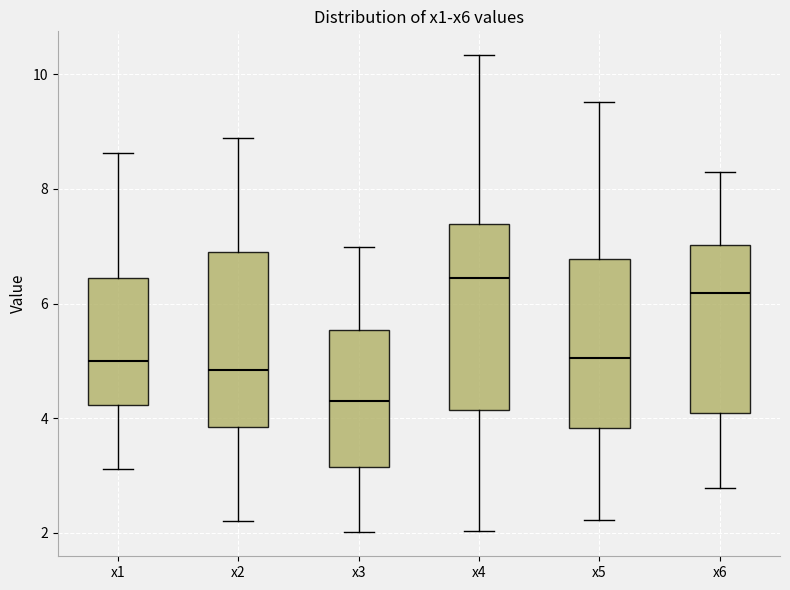

Reading left to right, read every box against the y-axis: the position of its median line, the range the box covers, and the ends of its whiskers. The values are not printed on the chart, so give them approximately, as read against the axis.

x1: median 5.0, box 4.2 to 6.4, whiskers 3.2 to 8.6
x2: median 4.8, box 3.8 to 6.8, whiskers 2.2 to 8.8
x3: median 4.4, box 3.2 to 5.6, whiskers 2.0 to 7.0
x4: median 6.4, box 4.2 to 7.4, whiskers 2.0 to 10.4
x5: median 5.0, box 3.8 to 6.8, whiskers 2.2 to 9.6
x6: median 6.2, box 4.0 to 7.0, whiskers 2.8 to 8.4